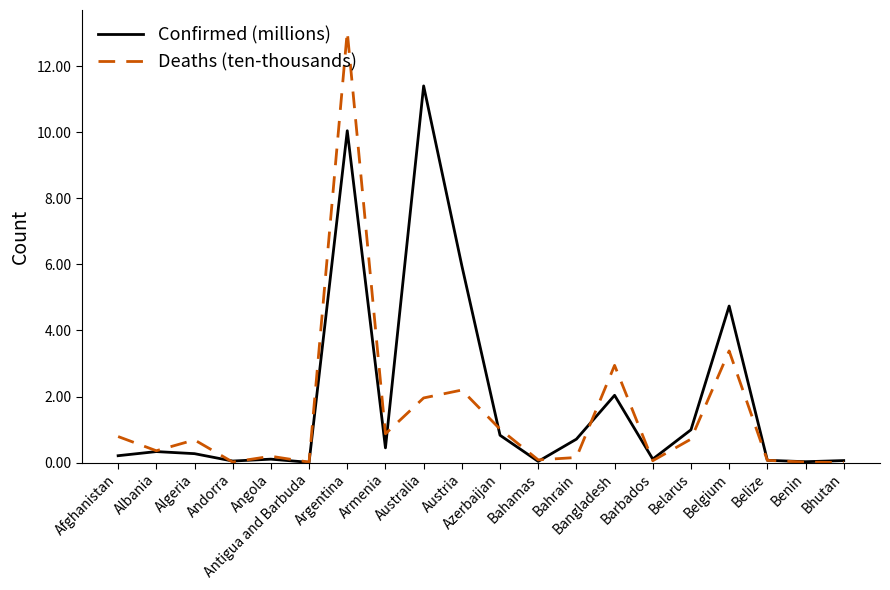

True or false: Confirmed (millions) has more than 0 points higher than both neighbors.

True